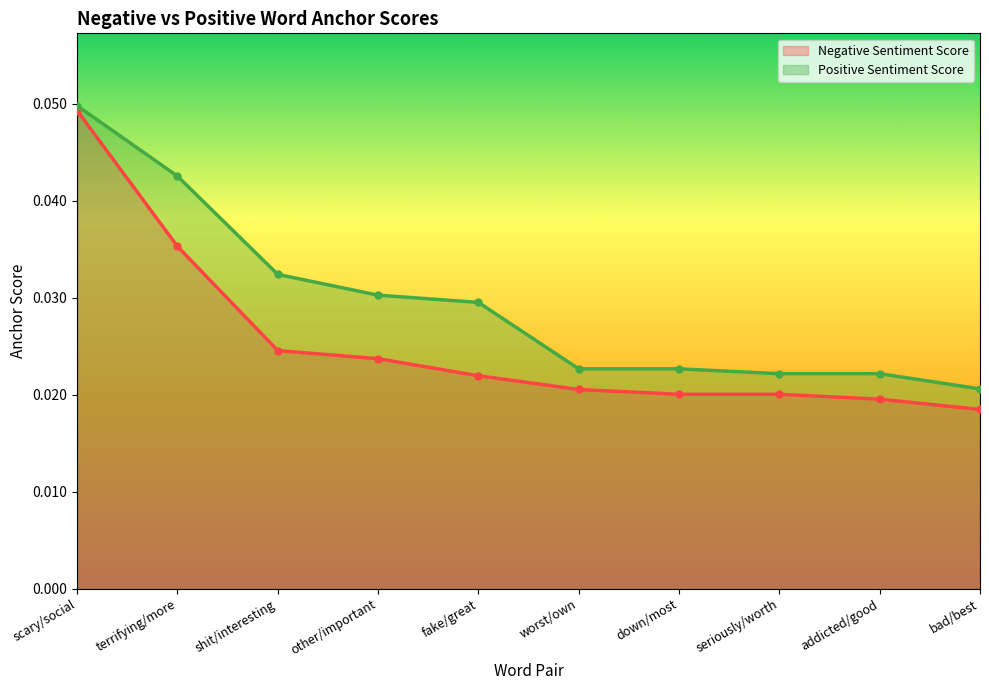

How many series are shown in this chart?

2